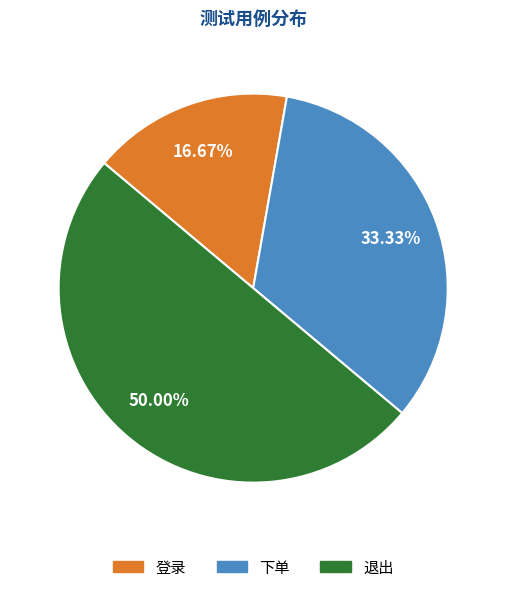

What is the largest slice in the pie chart?

退出